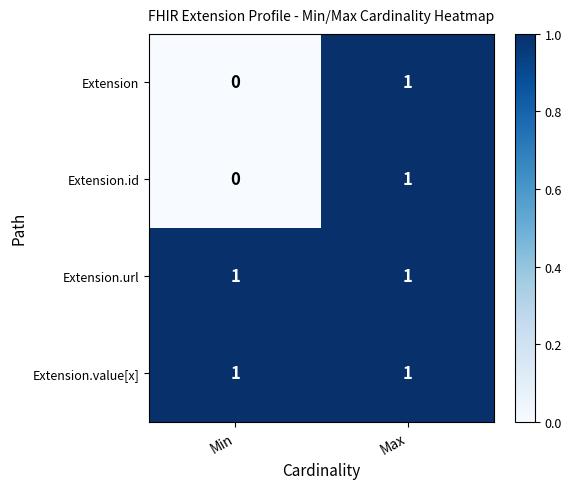

At which label is Extension closest to 0?

Min